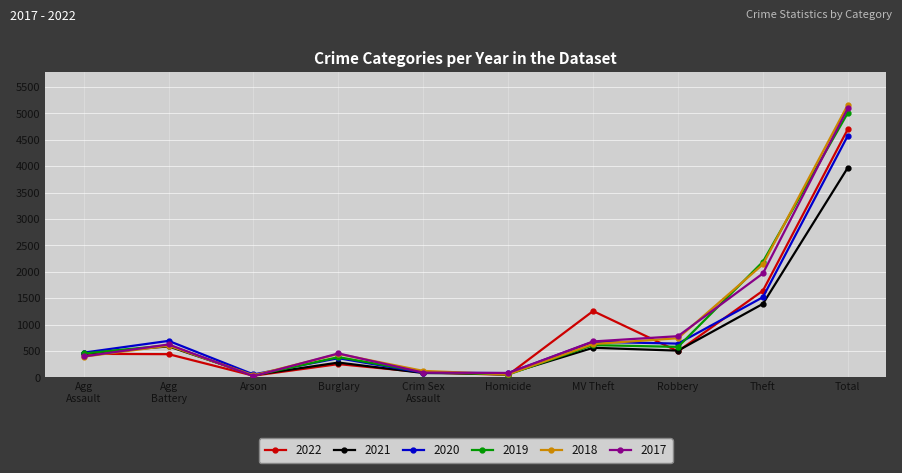

At which category is the sum across all series the highest?

Total